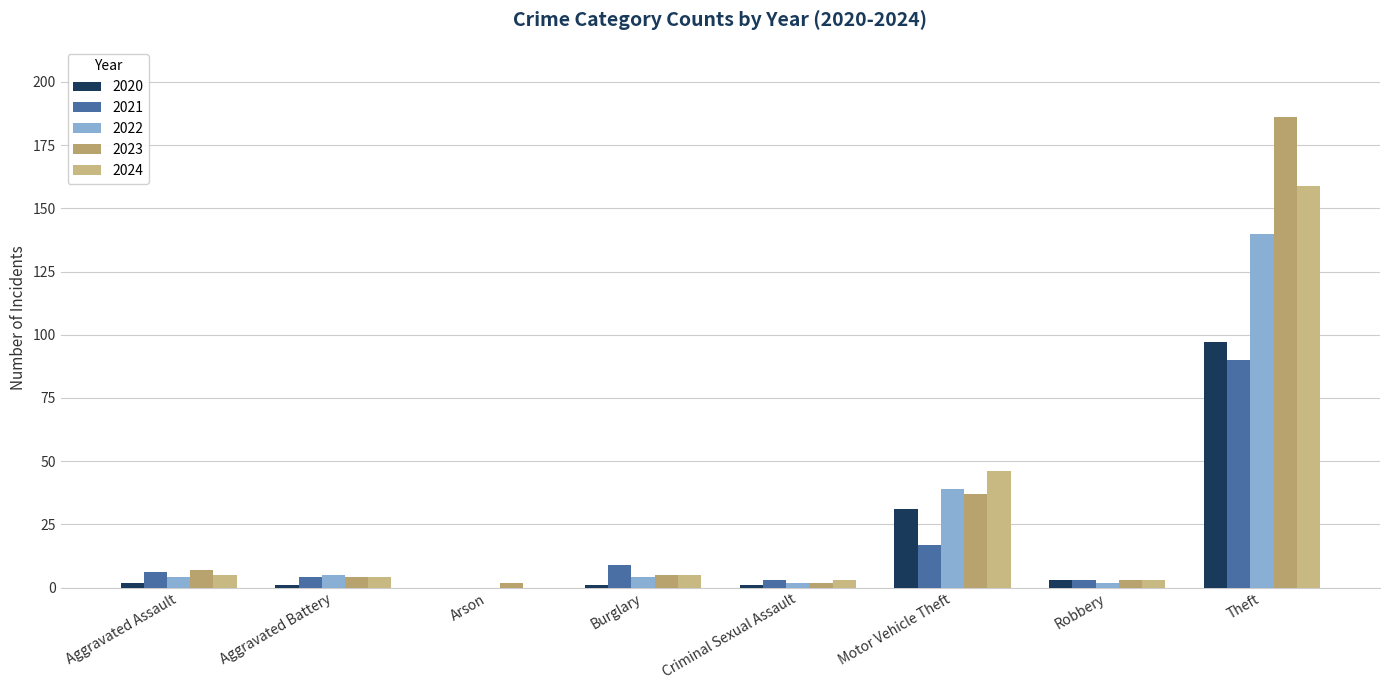

What is the average value of the 2021 series?

16